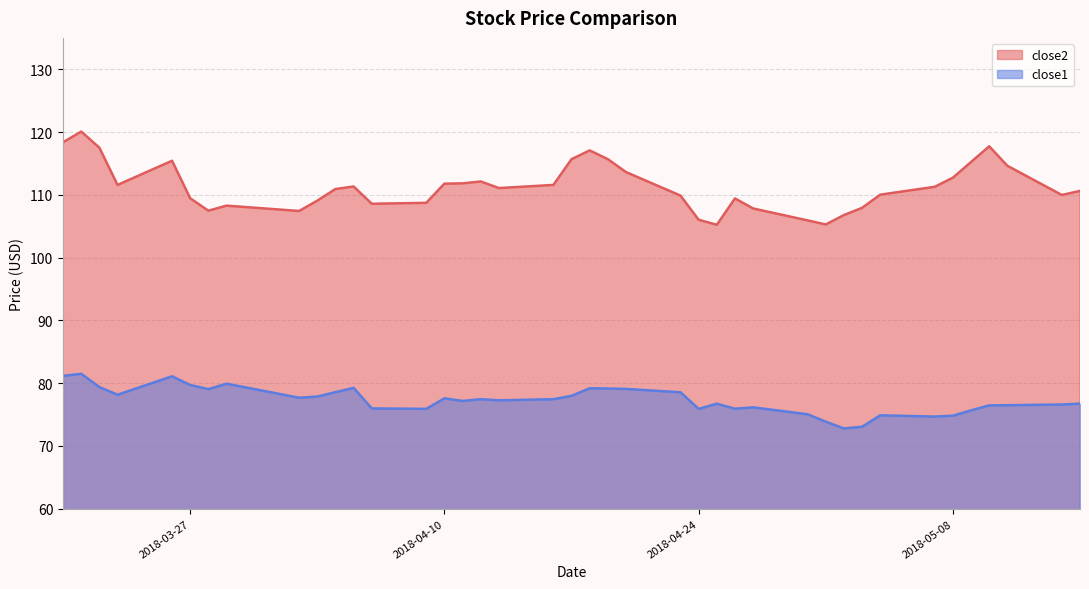

What is the smallest value displayed?

72.8